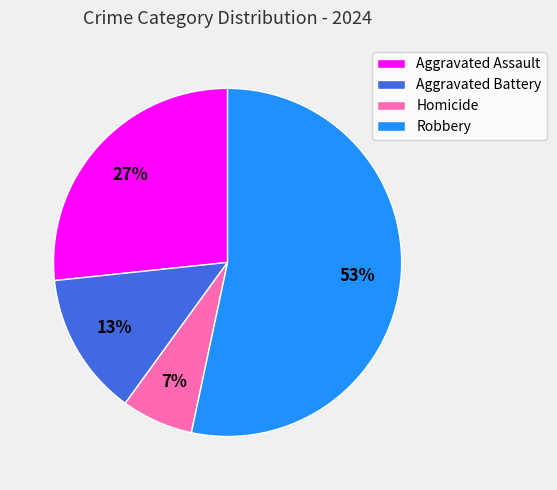

Is it true that Robbery is 67% of the pie?

False